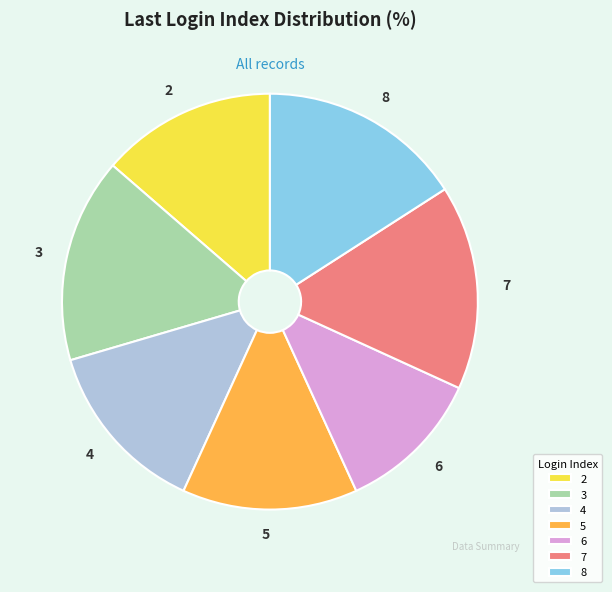

True or false: 5 accounts for 14% of the total.

True